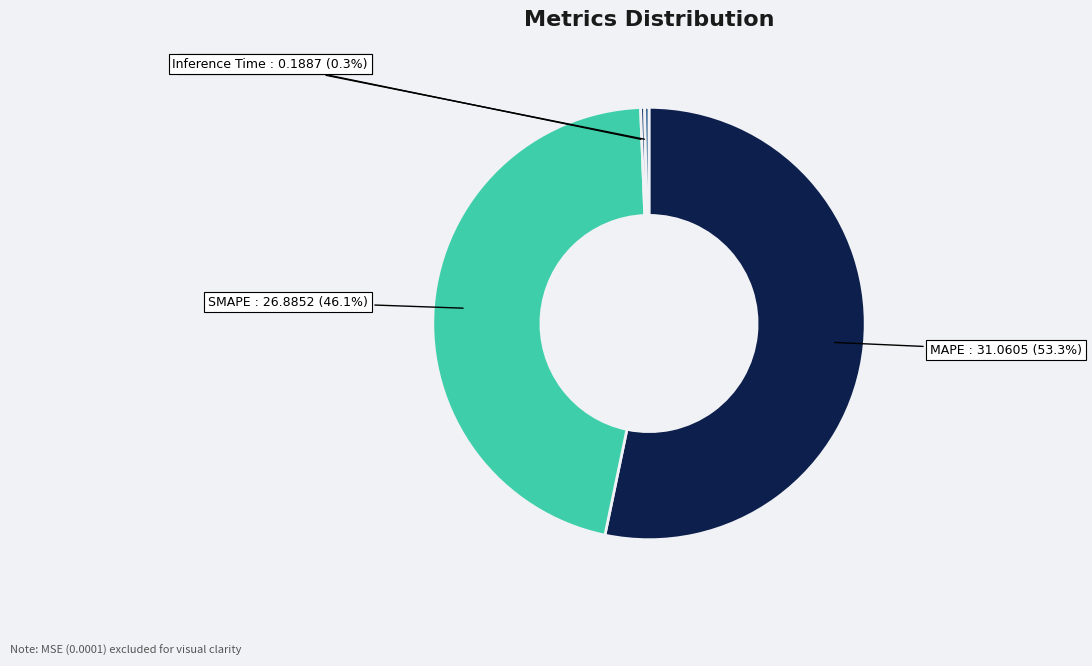

Is there a majority slice in this chart?

Yes